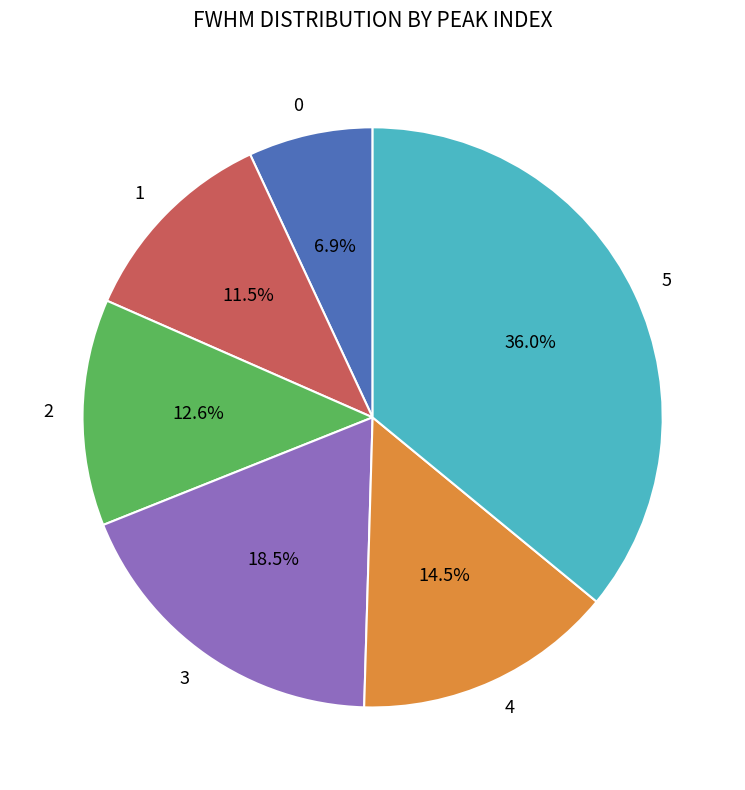

To the nearest percent, what is the combined percentage of 4 and 1?

26%